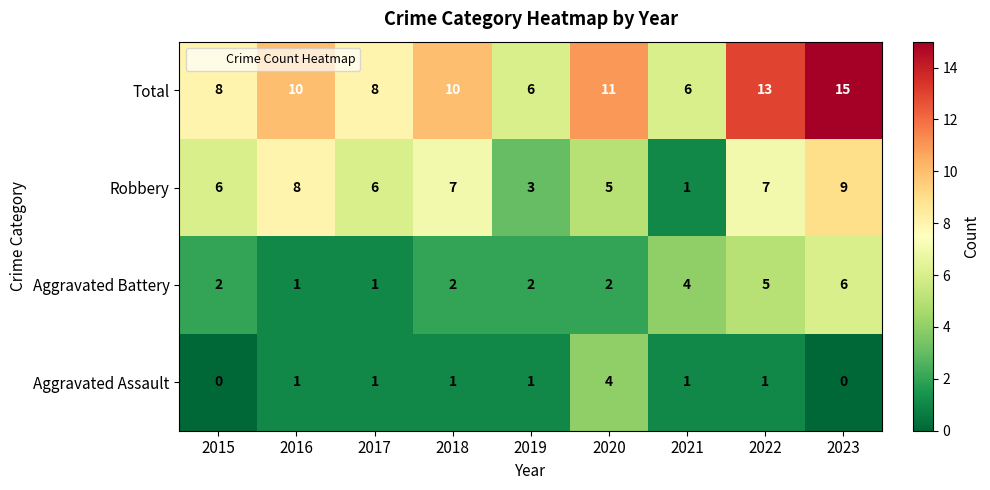

Which category has the highest value across all series?

2023